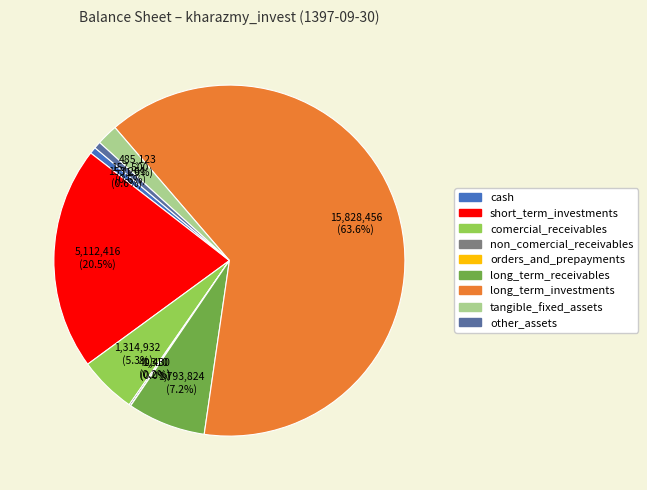

What is the ratio of the value at short_term_investments to the value at other_assets?

32.5